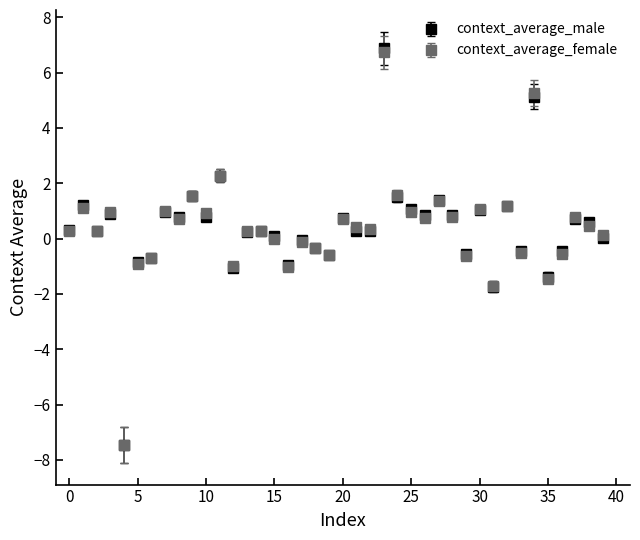

True or false: context_average_female has more than 0 points higher than both neighbors.

True